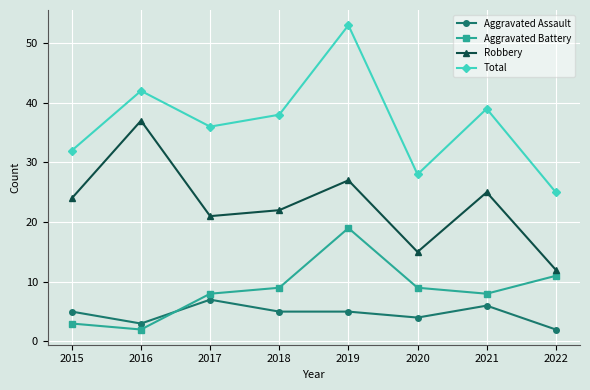

What are all the series names shown in the legend?

Aggravated Assault, Aggravated Battery, Robbery, Total